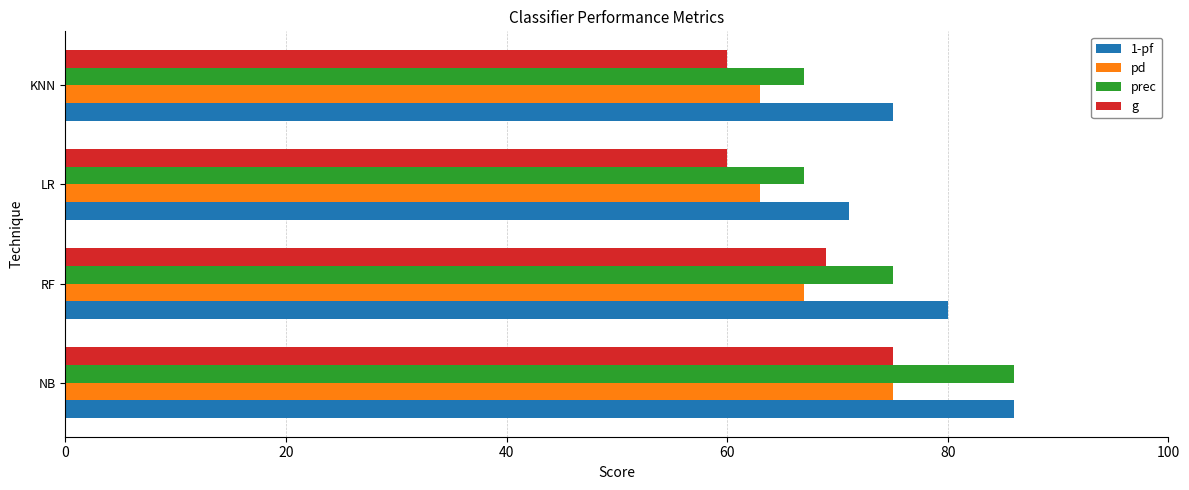

At which category is the sum across all series the highest?

NB